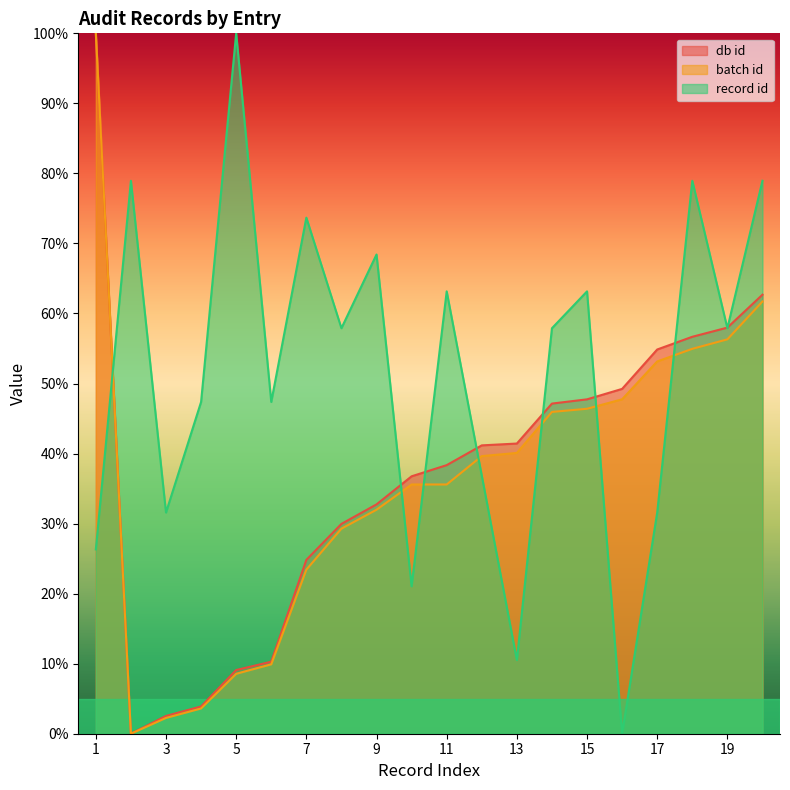

At which label does batch id first exceed 39?

1